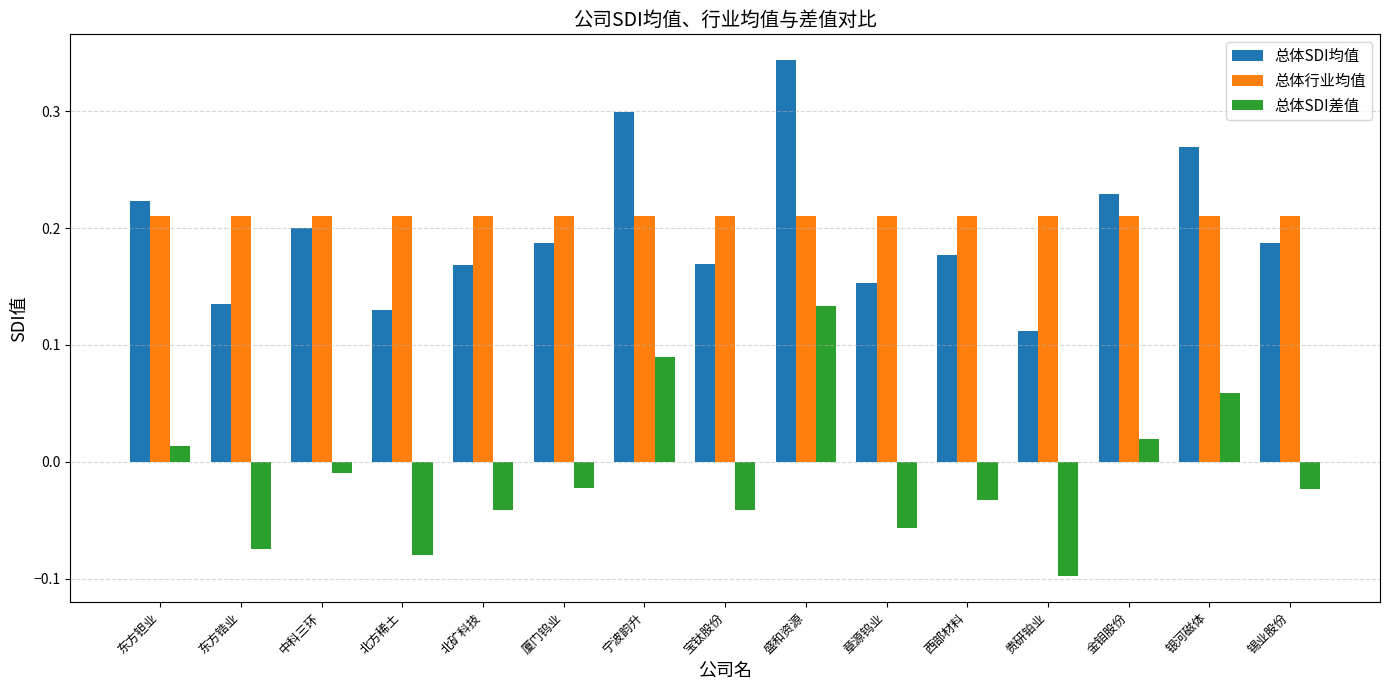

What are all the series names shown in the legend?

总体SDI均值, 总体行业均值, 总体SDI差值